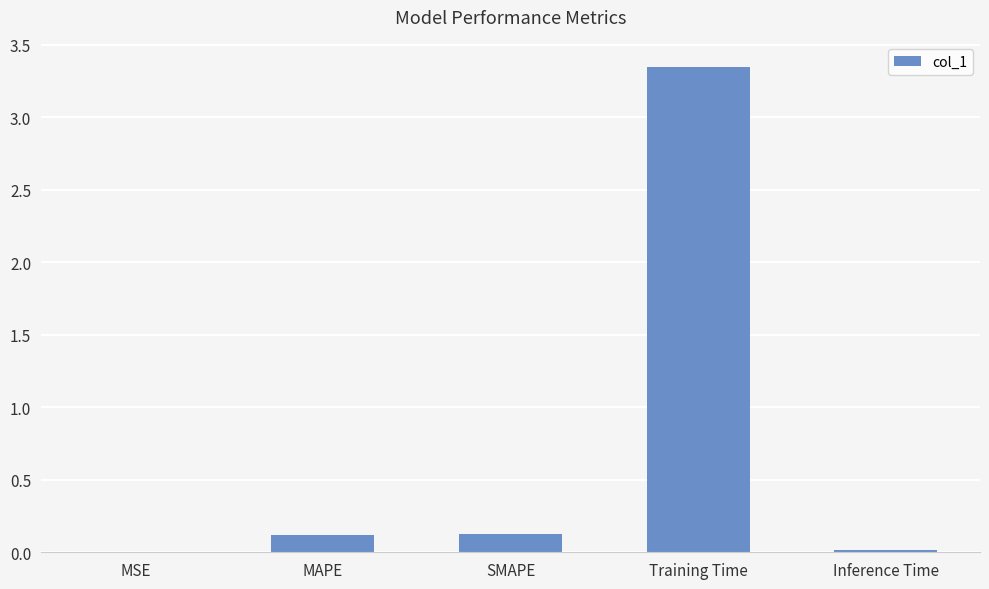

What is the sum of the values at Training Time and MAPE?

3.5